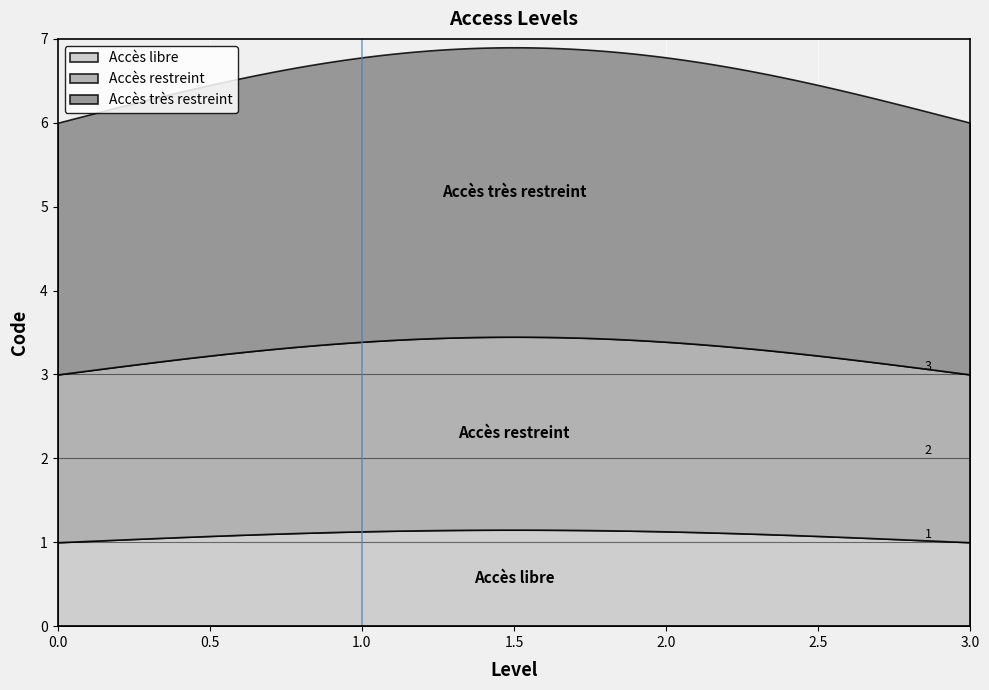

What is the ratio of the value at Accès libre to the value at Accès restreint?

0.5